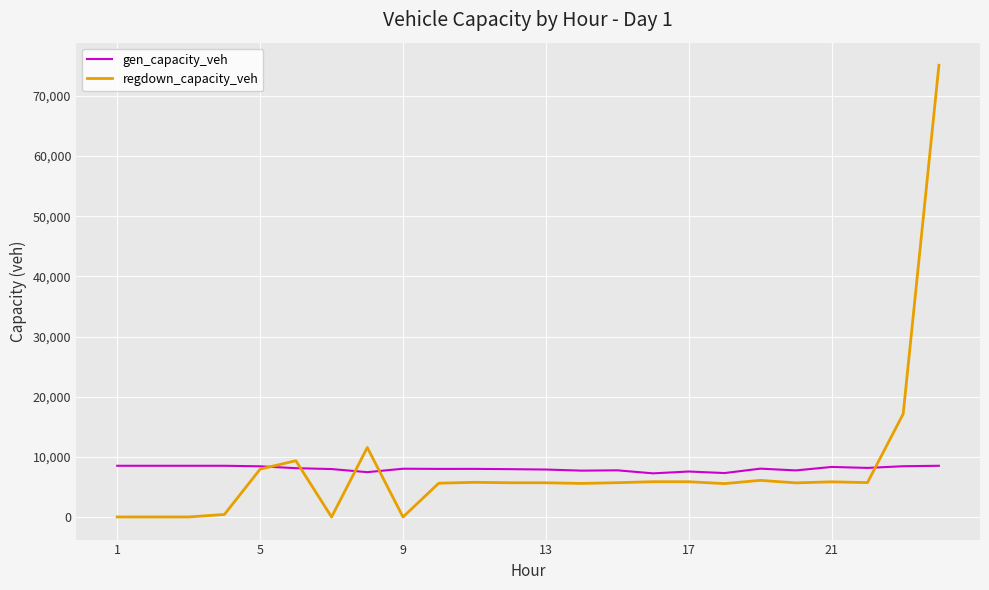

Rank the series by their maximum value, from highest to lowest.

regdown_capacity_veh, gen_capacity_veh